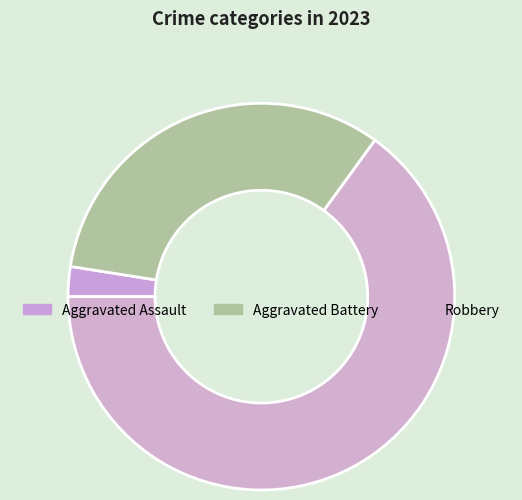

How many slices are in this pie chart?

3